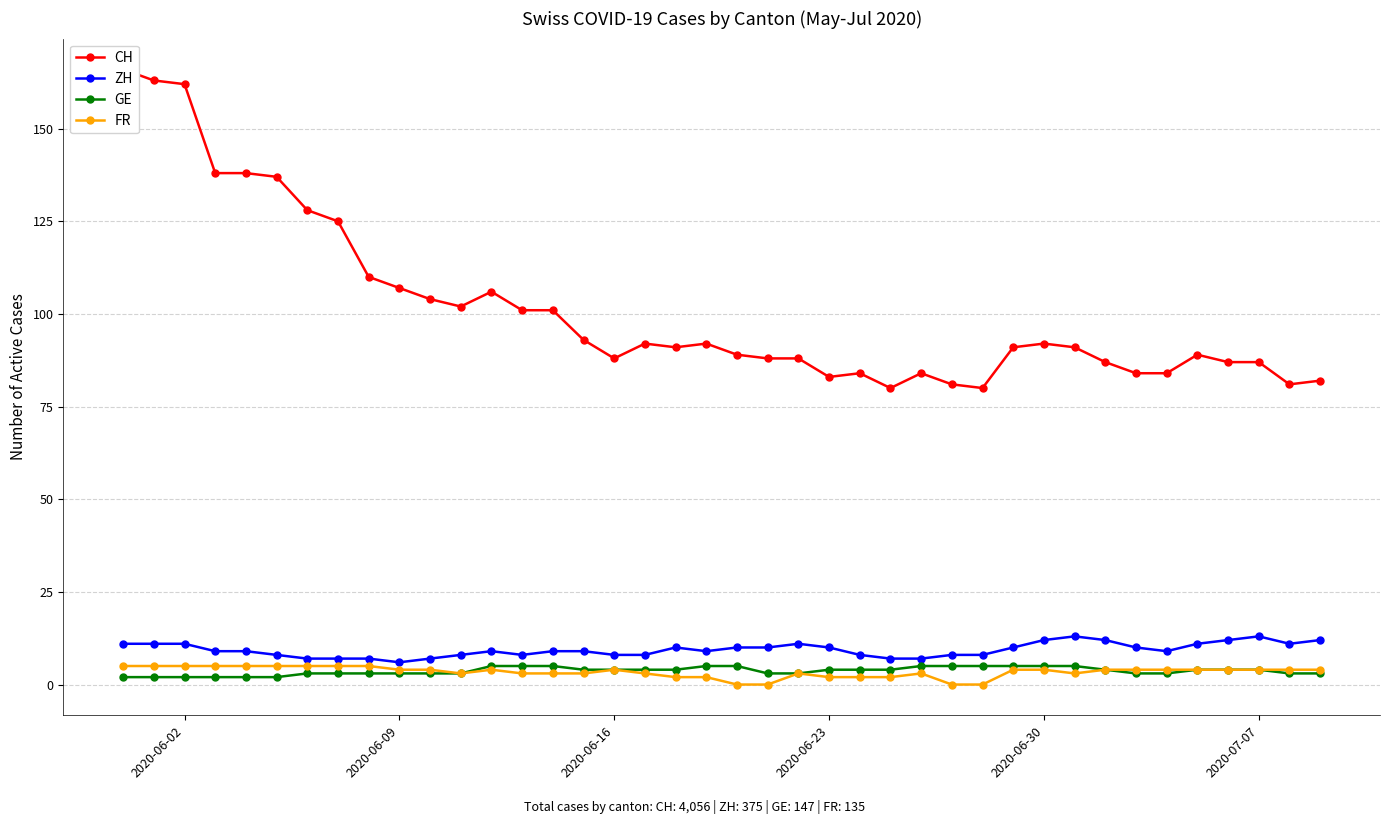

True or false: FR has more than 0 interior local peaks.

True